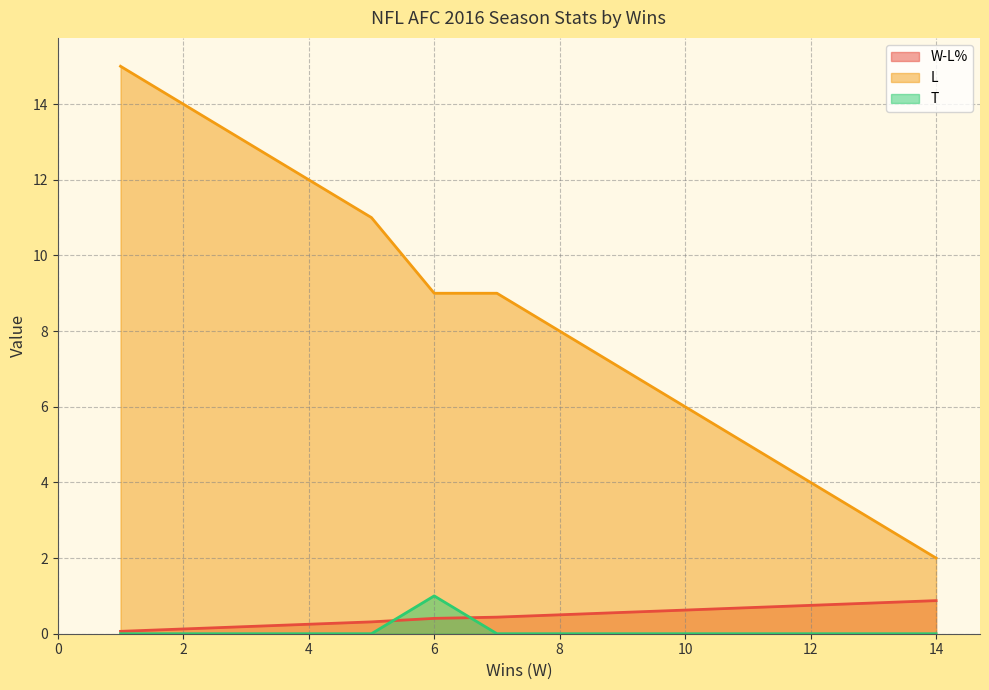

True or false: T and L cross at least once.

False